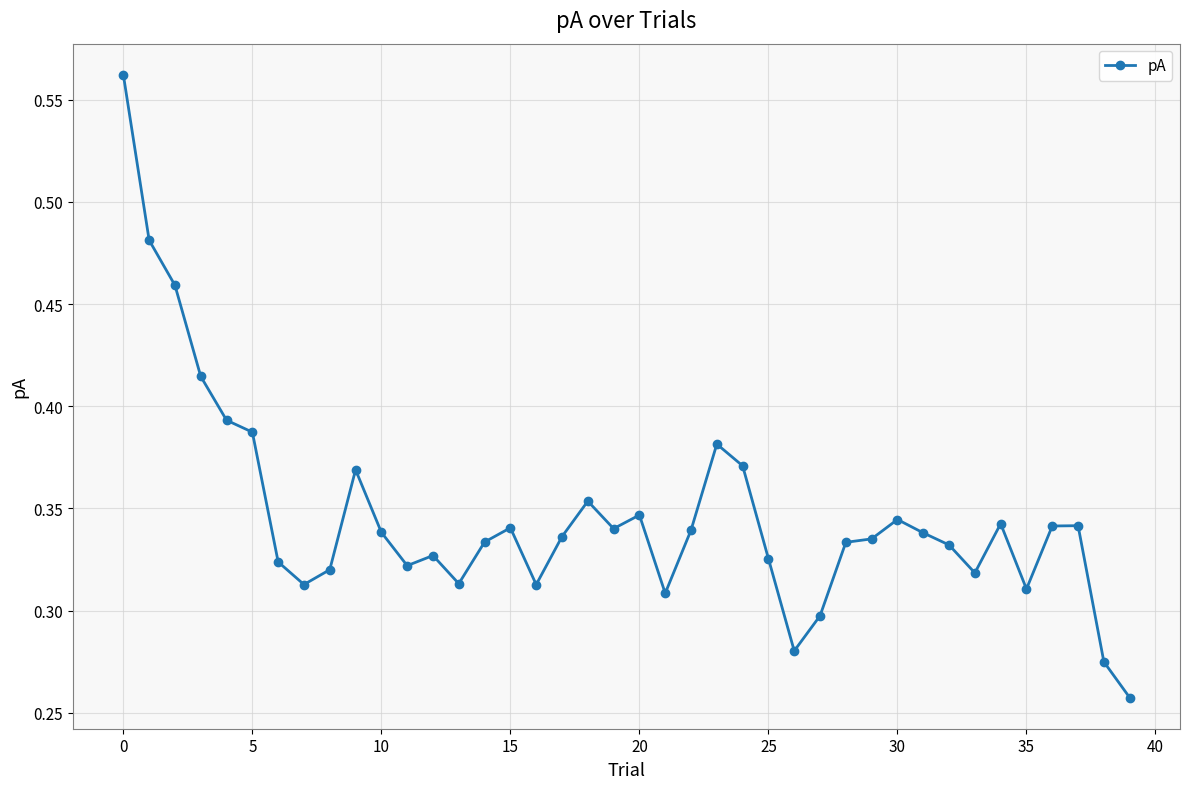

Count the values in the range 0 to 1.

40